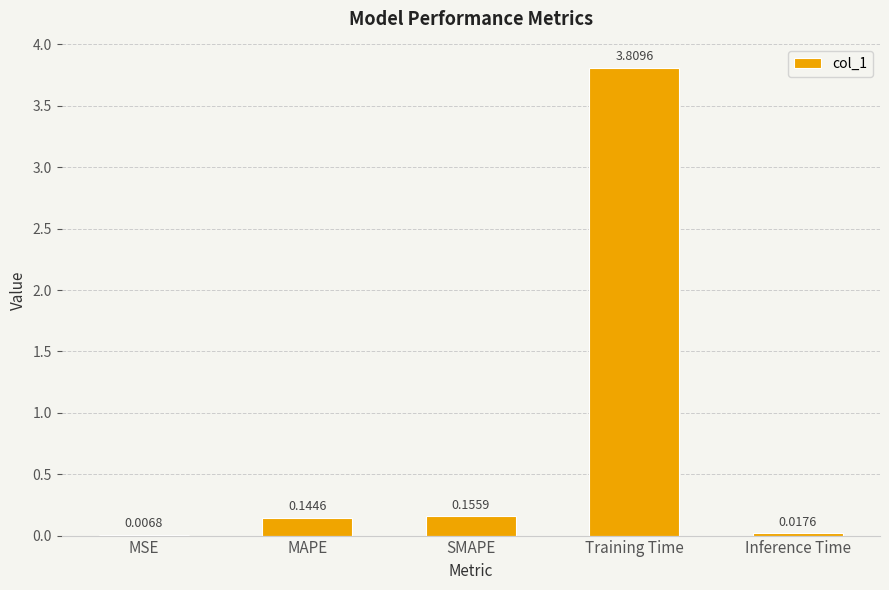

Where is the data nearest to the value 1?

SMAPE